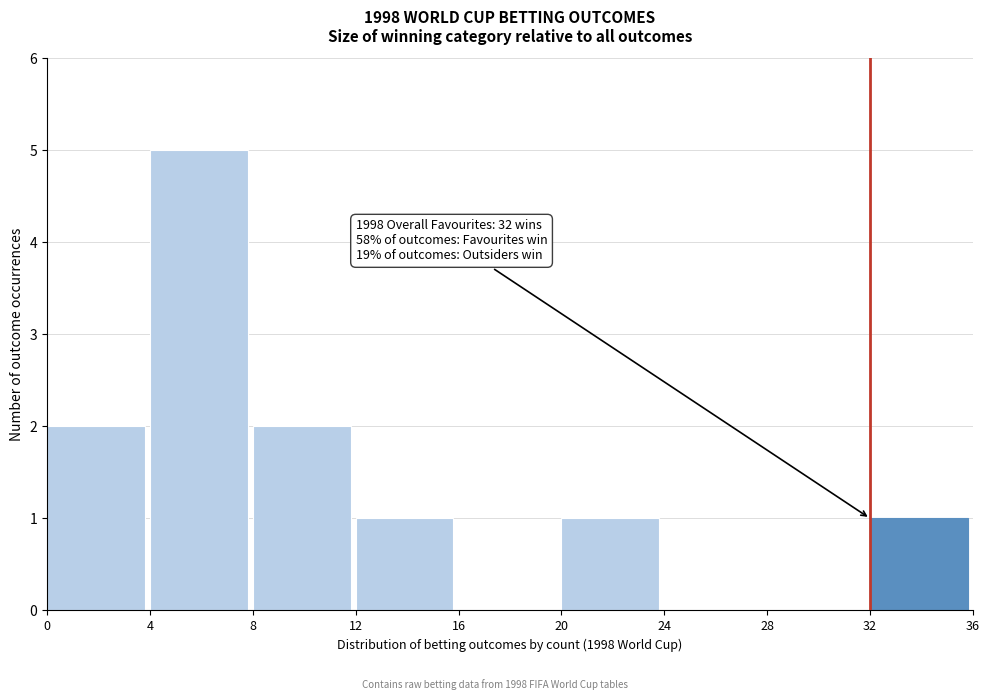

Which range on the x-axis has the tallest bar?

4 to 8